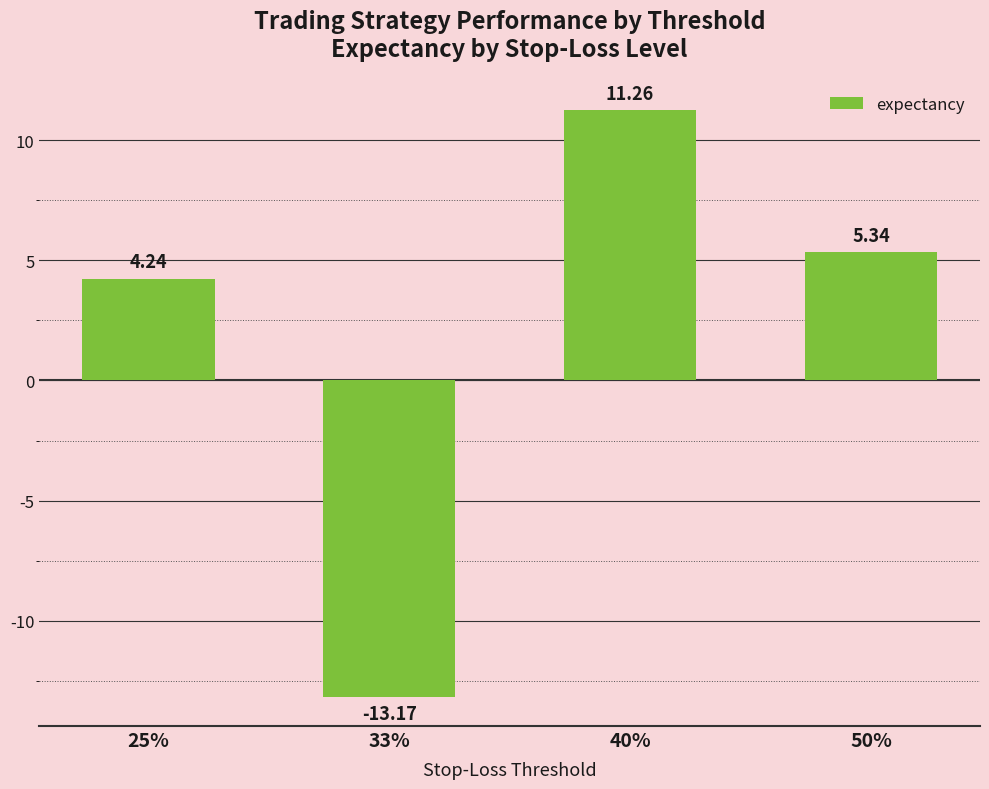

What is the label of the 3rd bar from the right?

33%